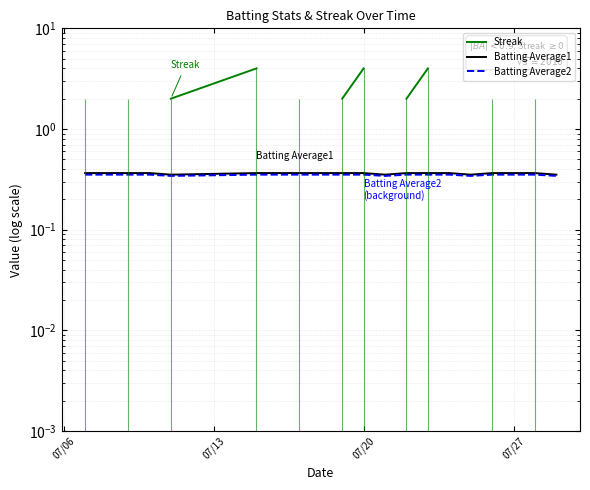

True or false: Batting Average1 and Streak cross at least once.

False